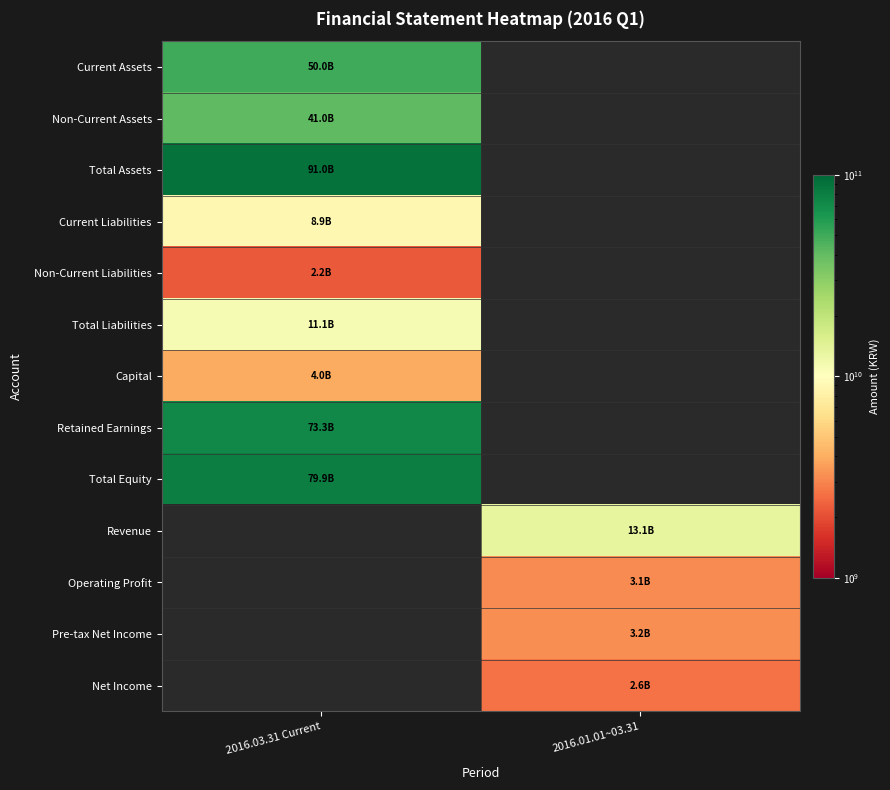

Is the value of Operating Profit at 2016.03.31 Current greater than the value of Net Income at 2016.03.31 Current?

No